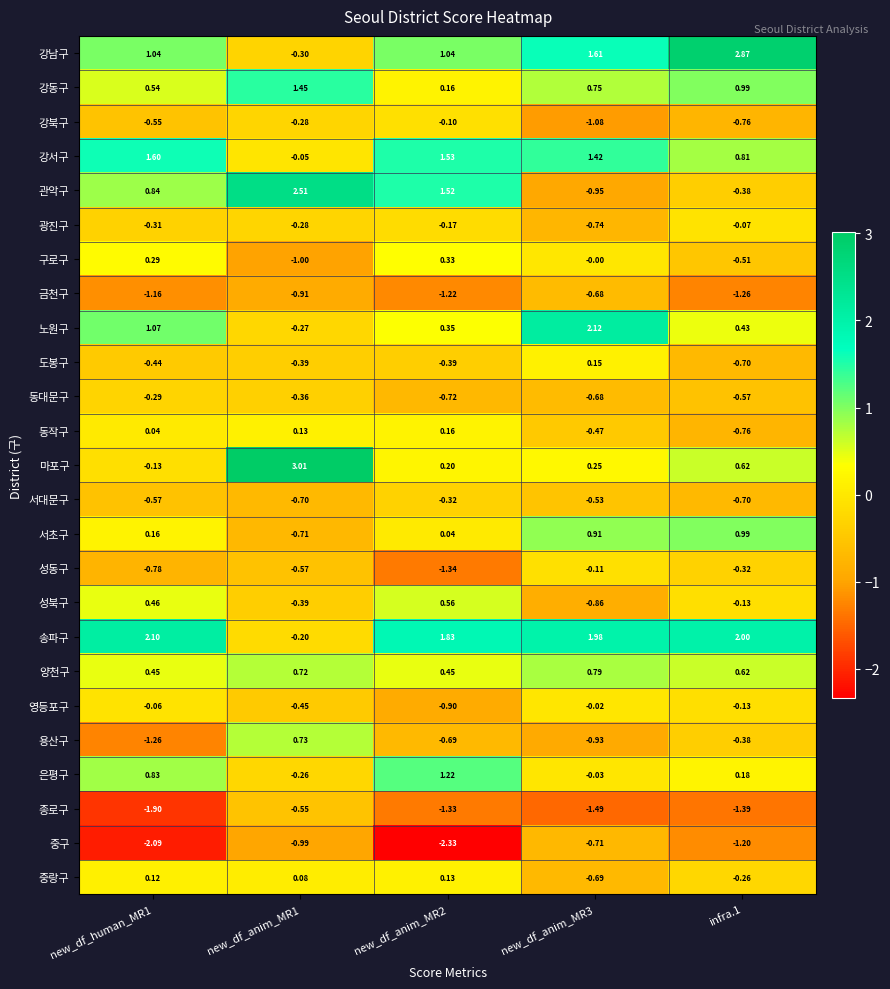

Which series changed the most between new_df_human_MR1 and new_df_anim_MR1?

마포구